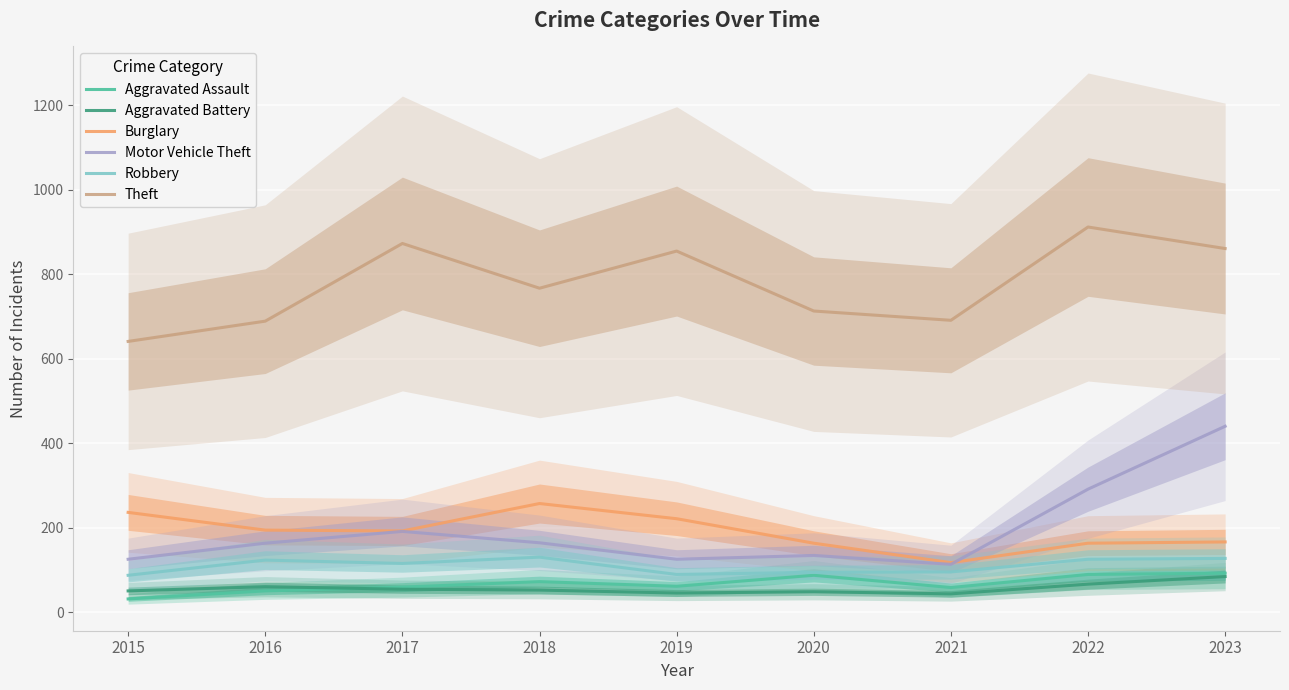

What are all the series names shown in the legend?

Aggravated Assault, Aggravated Battery, Burglary, Motor Vehicle Theft, Robbery, Theft